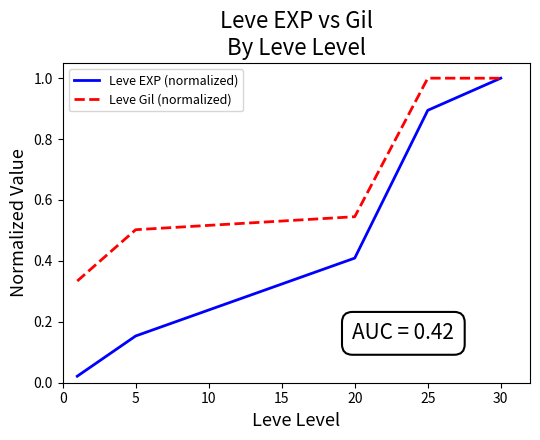

What is the greatest value displayed?

1.0